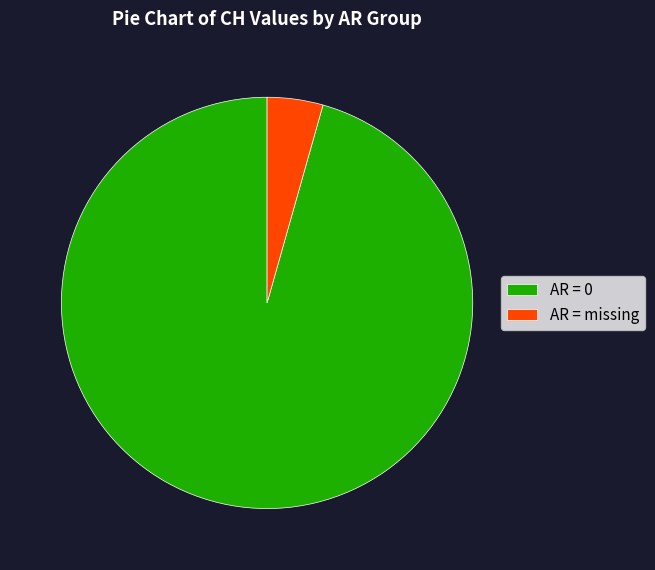

Between AR = 0 and AR = missing, which is larger?

AR = 0